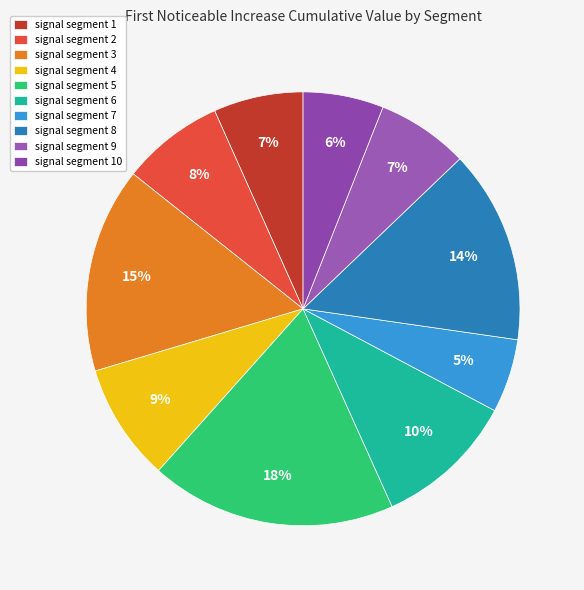

True or false: signal segment 3 accounts for 15% of the total.

True